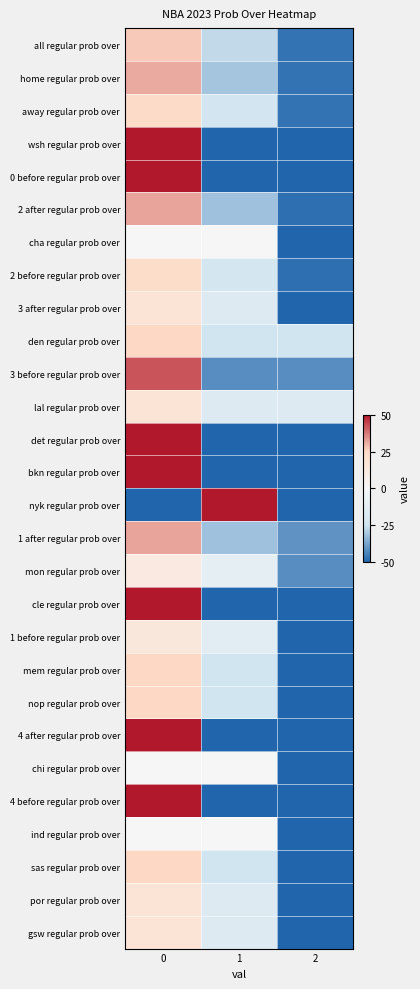

Rank the series by their maximum value, from lowest to highest.

cha regular prob over, chi regular prob over, ind regular prob over, mon regular prob over, 1 before regular prob over, 3 after regular prob over, lal regular prob over, por regular prob over, gsw regular prob over, 2 before regular prob over, away regular prob over, den regular prob over, mem regular prob over, nop regular prob over, sas regular prob over, all regular prob over, home regular prob over, 2 after regular prob over, 1 after regular prob over, 3 before regular prob over, wsh regular prob over, 0 before regular prob over, det regular prob over, bkn regular prob over, nyk regular prob over, cle regular prob over, 4 after regular prob over, 4 before regular prob over